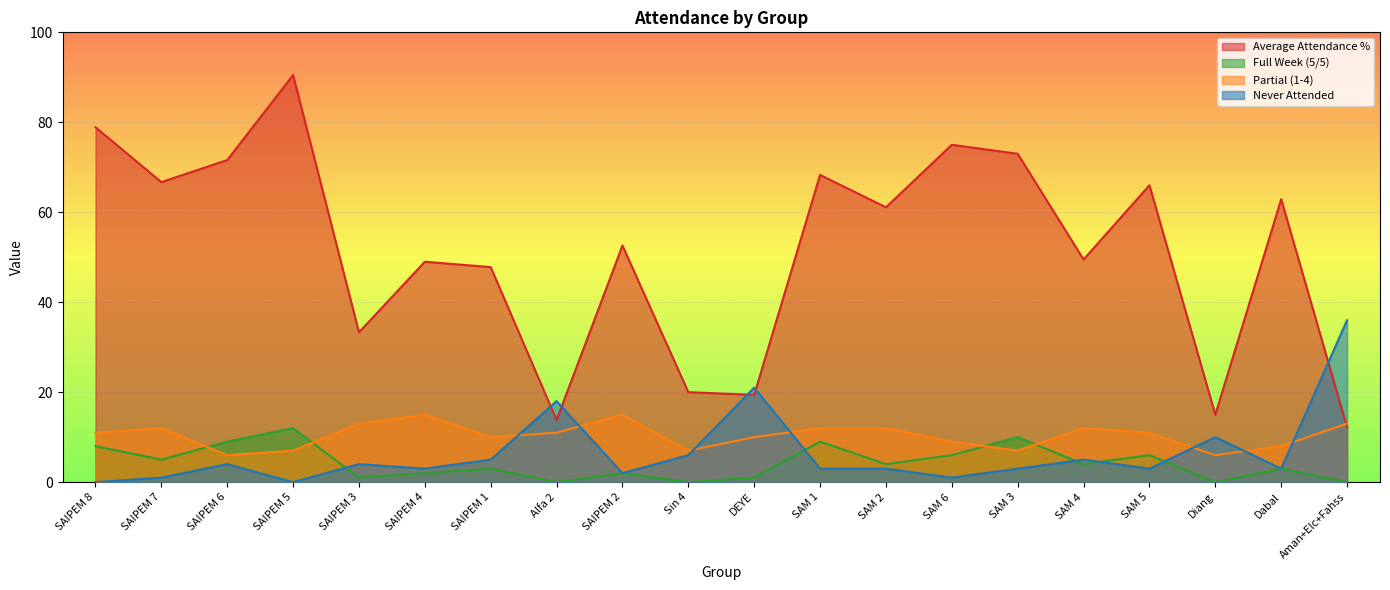

Which label corresponds to the smallest value in the chart?

Alfa 2